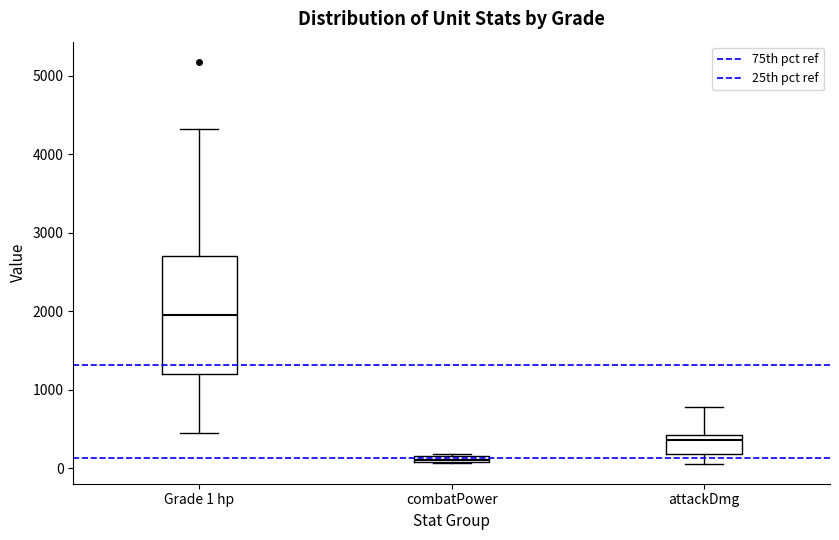

Where is the lower edge of the box for attackDmg on the y-axis? The values are not printed on the chart, so give them approximately, as read against the axis.

200